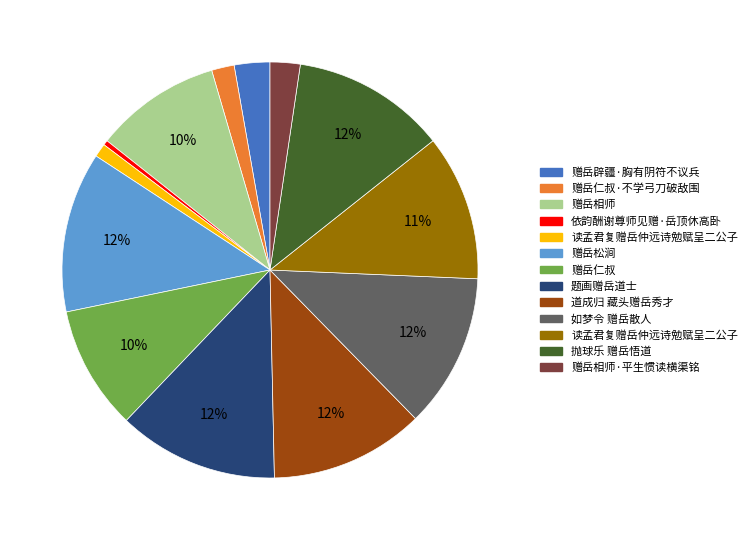

To the nearest percent, what is the difference between the largest and smallest slice percentages?

12%